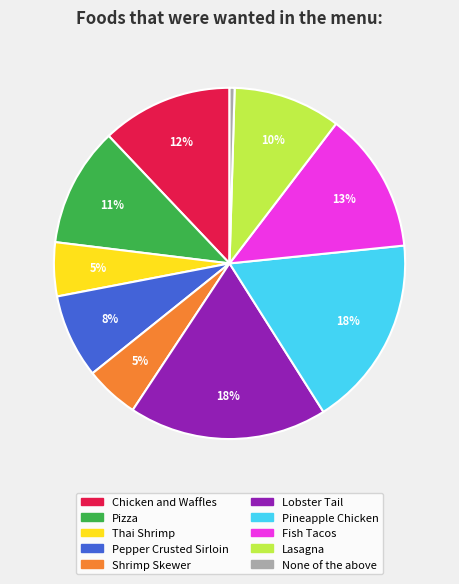

How many slices are in this pie chart?

10